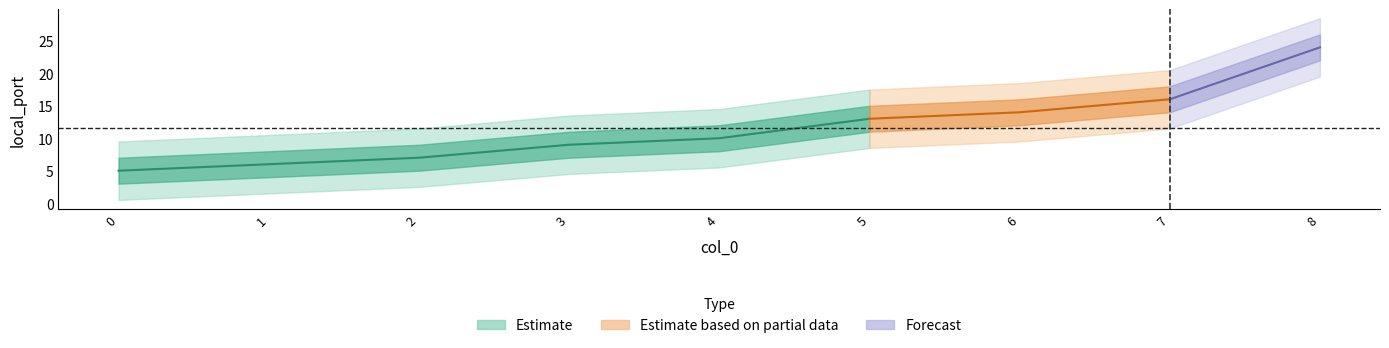

The value at 2 is 3. True or false?

False